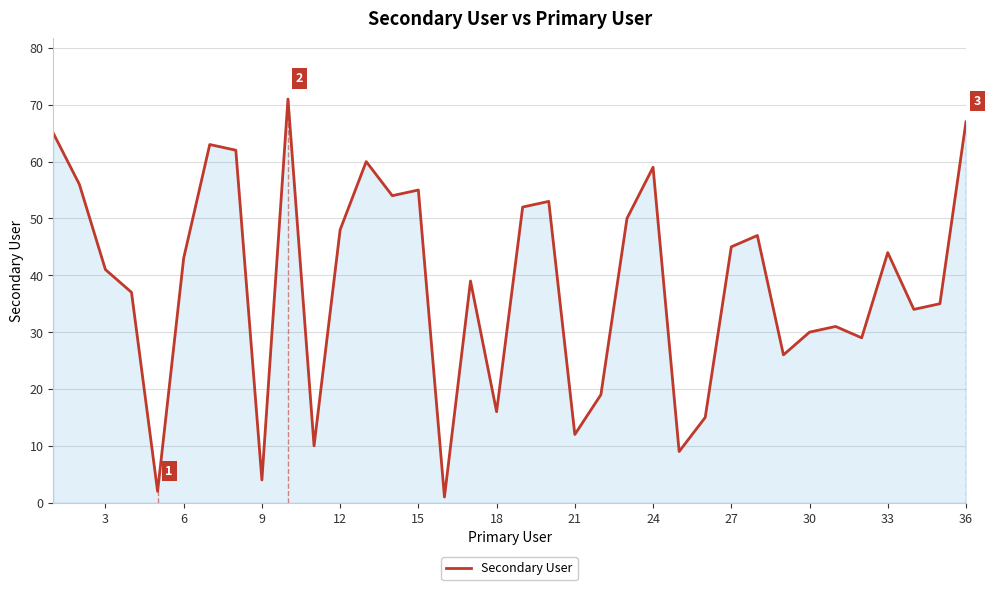

The value of Secondary User at 15 is 92. True or false?

False